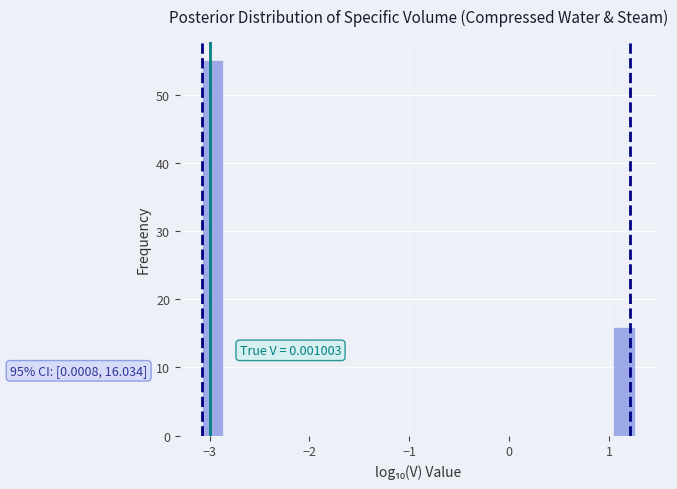

Around what value on the x-axis is the tallest bar? Give the approximate position of its centre, as read against the axis.

-3.0